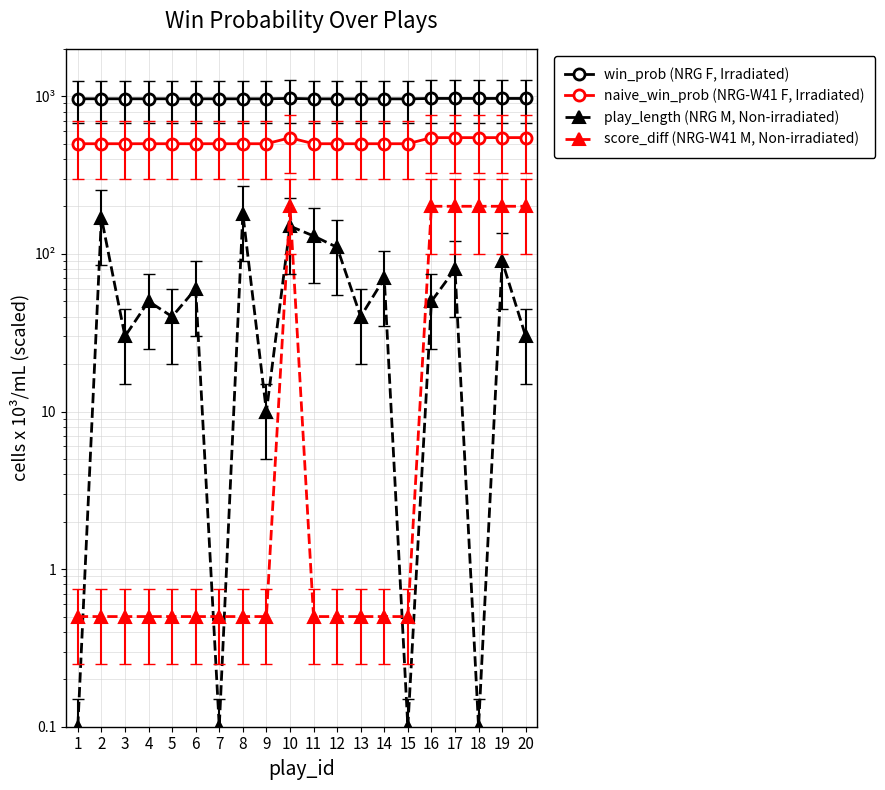

Between 9 and 16, which series saw the biggest shift?

score_diff (NRG-W41 M, Non-irradiated)